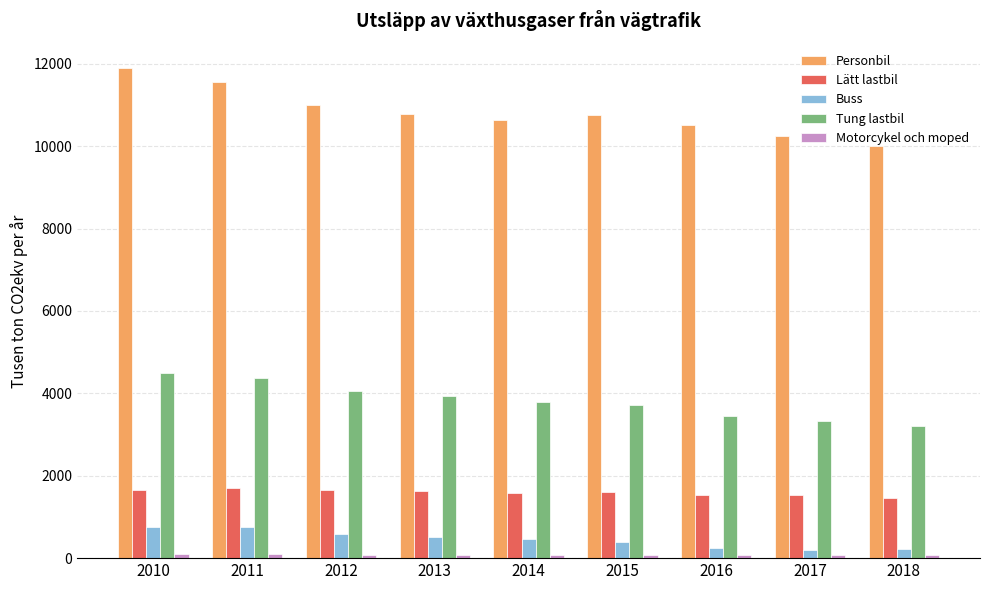

How many values in the Buss series are below 458?

4